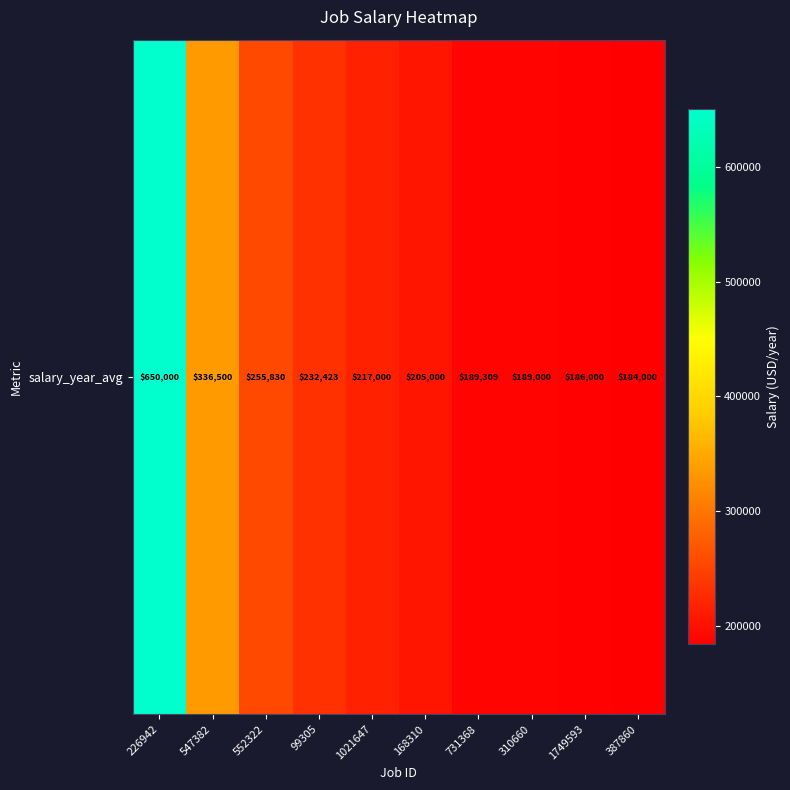

What is the smallest value displayed?

184000.0